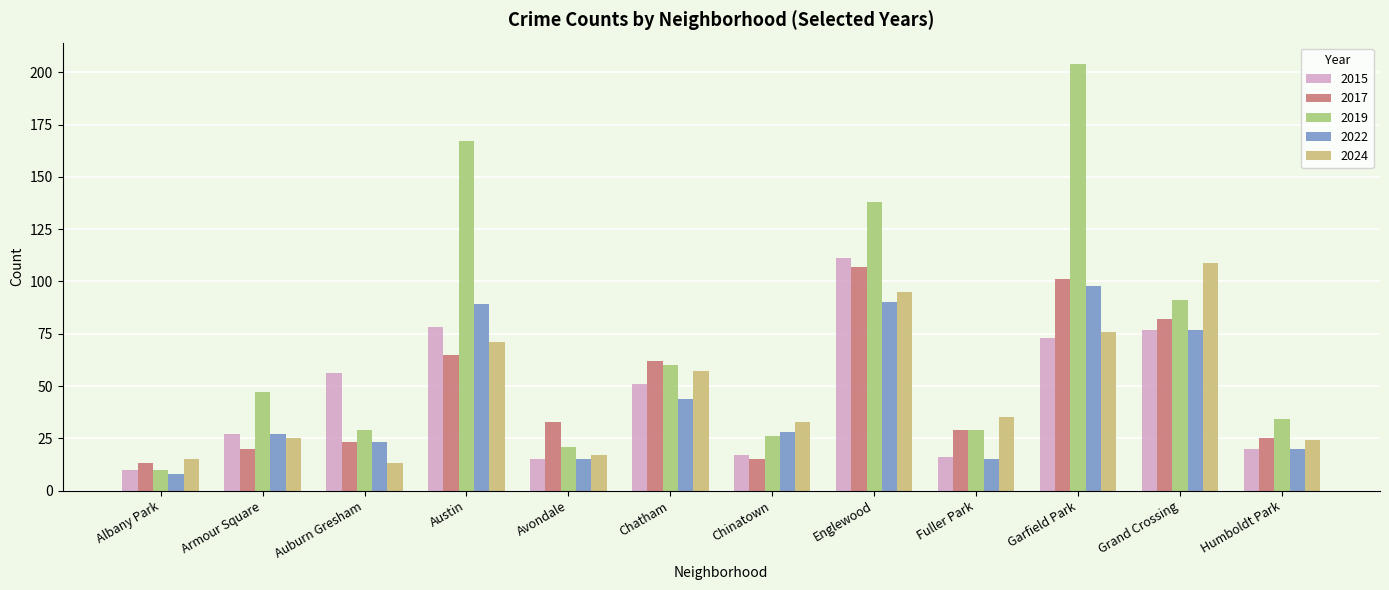

The value of 2019 at Chinatown is 26. True or false?

True